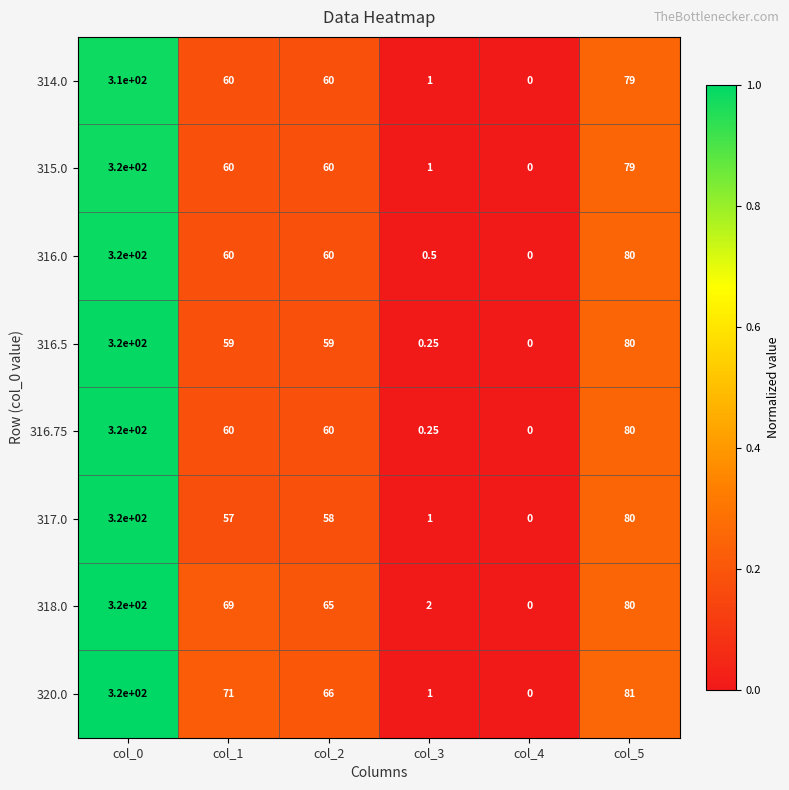

Is the value of 318.0 at col_0 greater than the value of 315.0 at col_5?

Yes